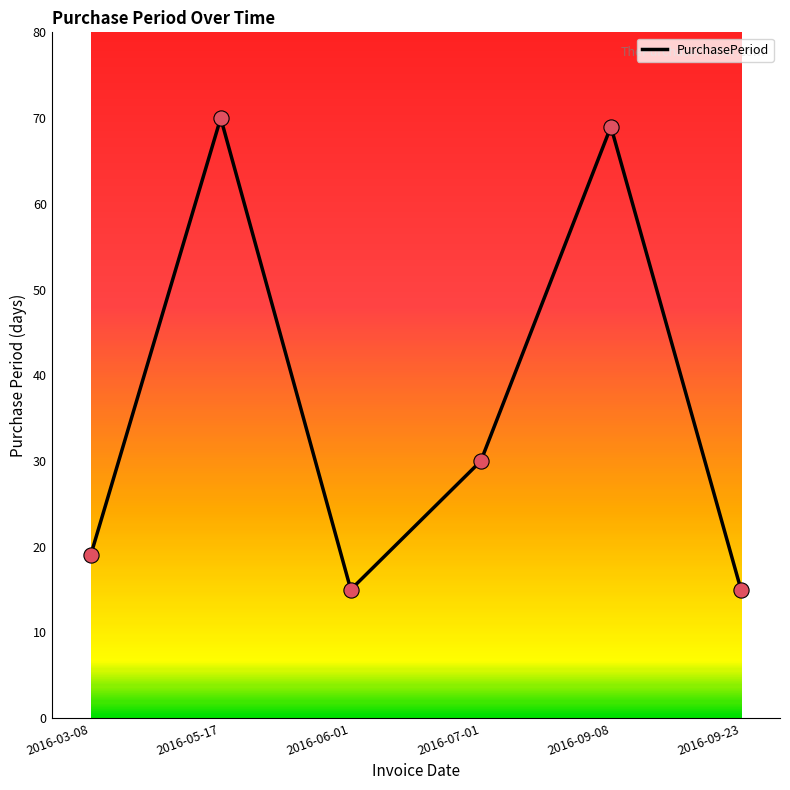

Approximately how many times larger is the value at 2016-09-08 compared to 2016-09-23?

4.6